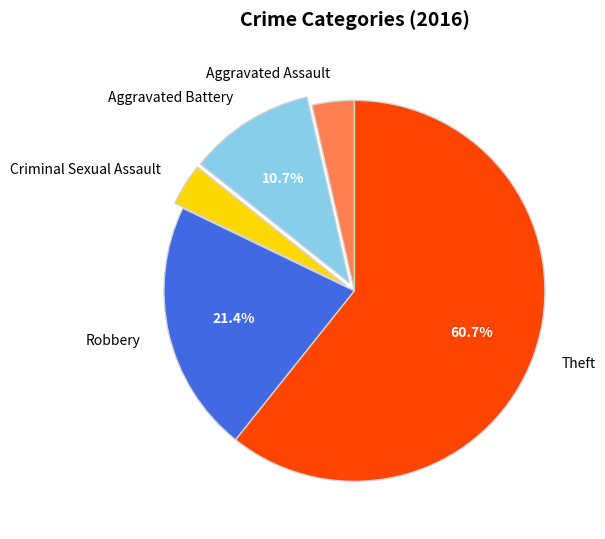

Between Theft and Criminal Sexual Assault, which is larger?

Theft